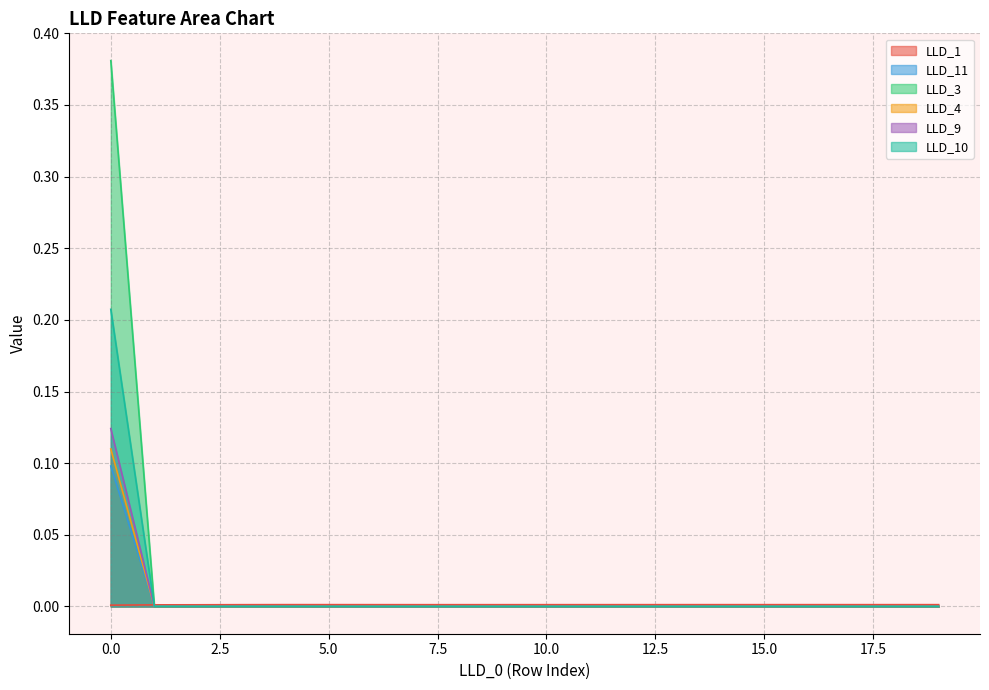

Is it true that LLD_11 equals 0.0 at 18?

True